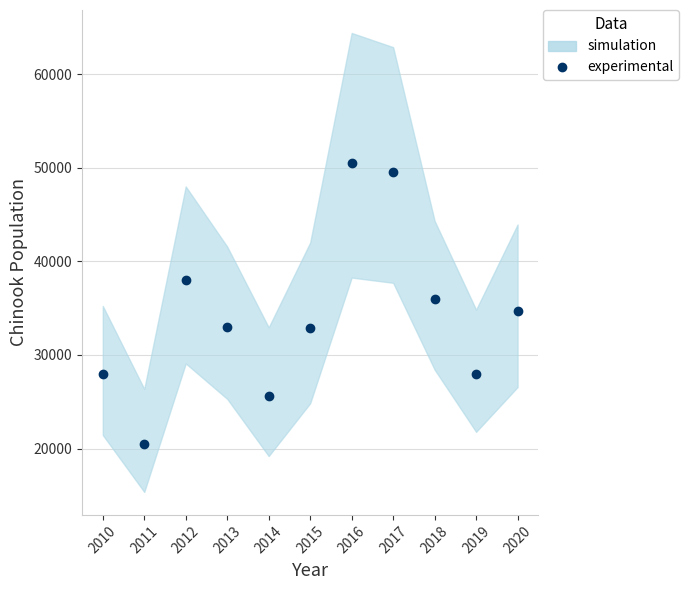

Reading left to right, extract all data points from this chart.

27941	20505	37990	32965	25623	32883	50514	49526	36000	27966	34738